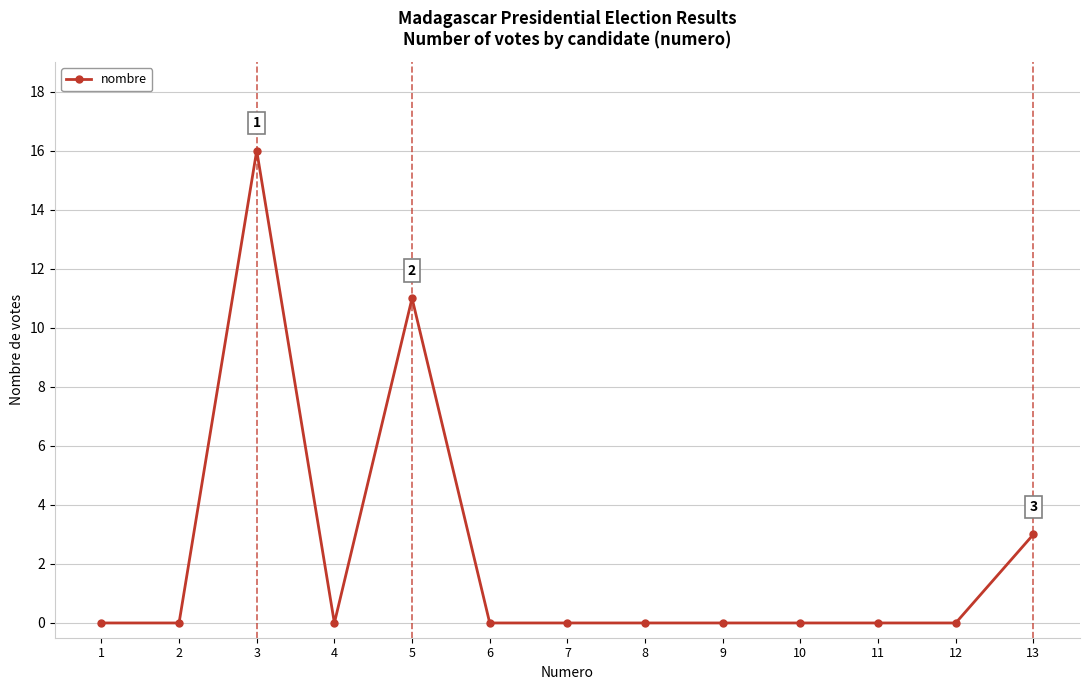

The chart shows a value of 3 at 13. True or false?

True